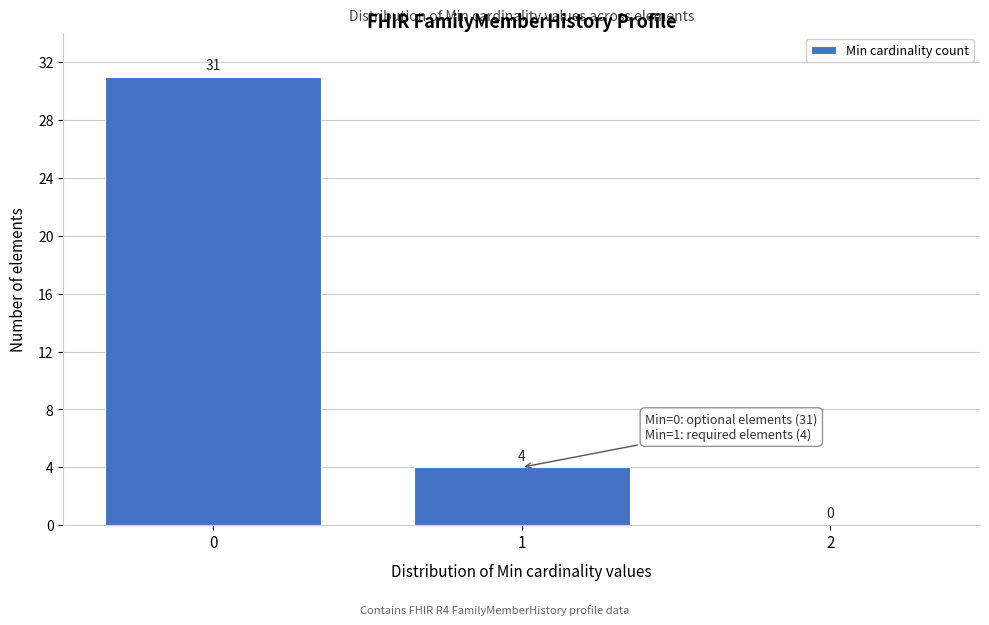

Reading left to right, extract all data points from this chart.

0=31	1=4	2=0